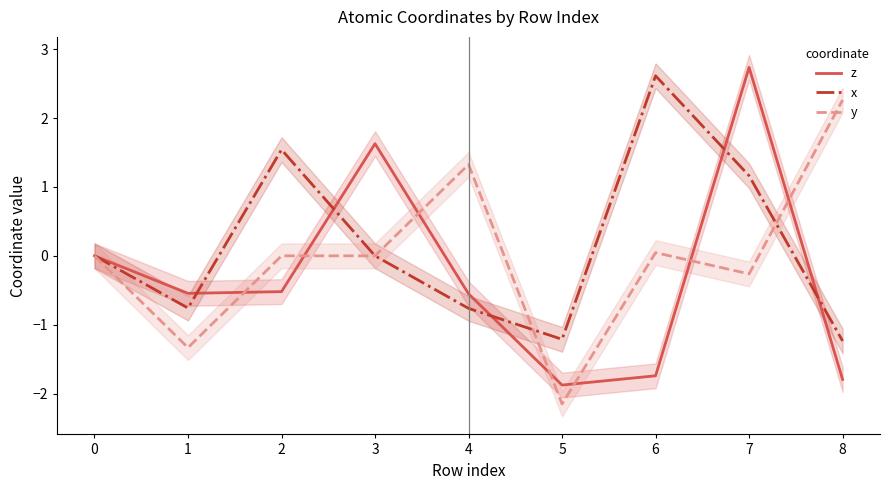

Count the number of data series in this chart.

3